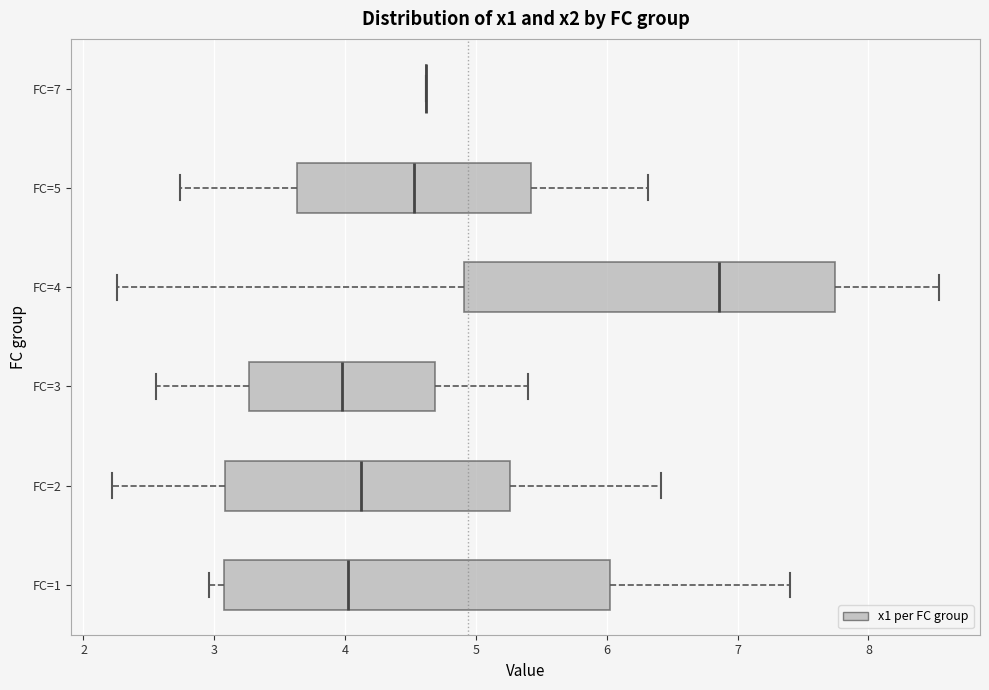

Where does the left whisker of the box for FC=3 end on the x-axis? The values are not printed on the chart, so give them approximately, as read against the axis.

2.6